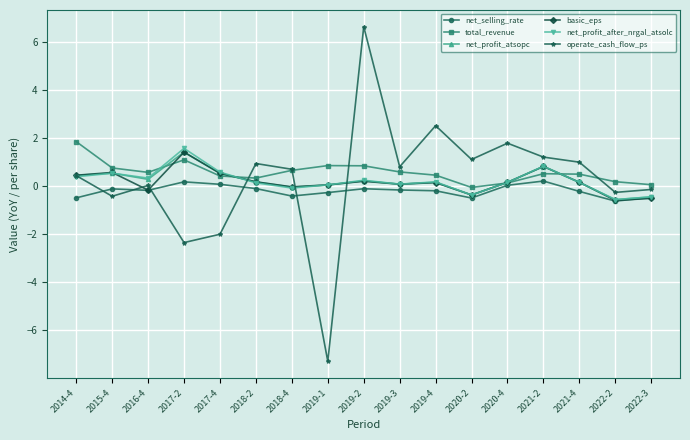

What is the minimum value shown in the chart?

-7.3